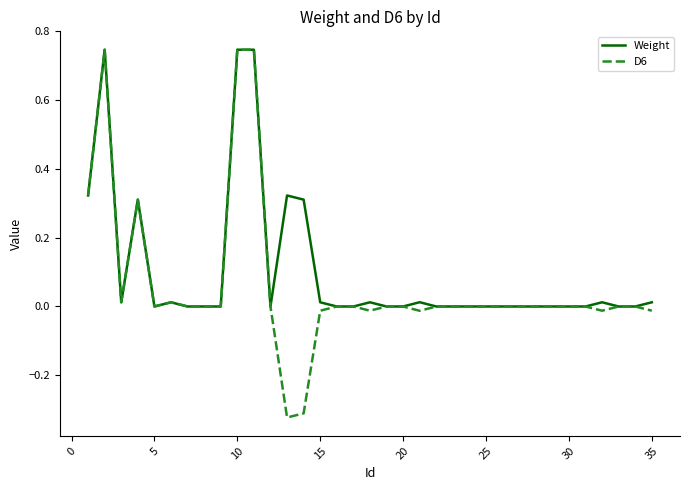

Which series has the widest spread of values?

D6